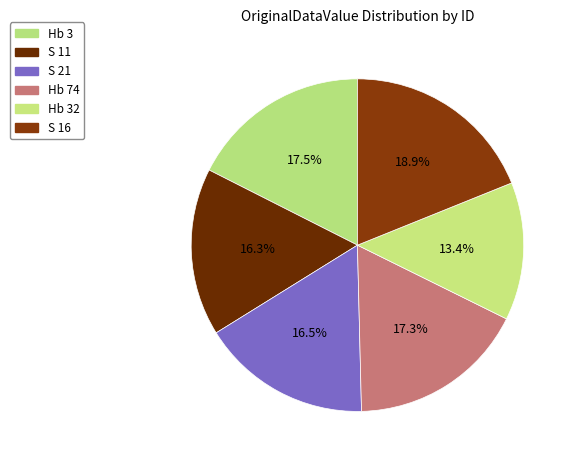

To the nearest percent, what percentage of the pie is S 11?

16%